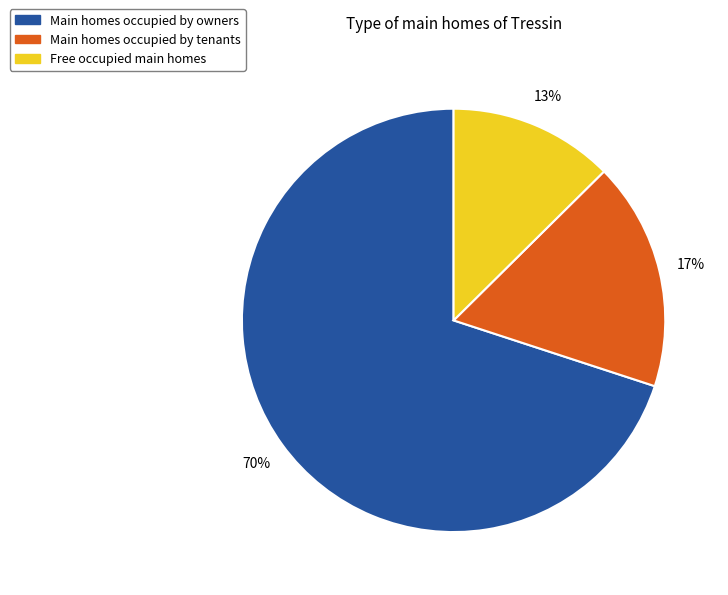

Does any single category account for the majority?

Yes